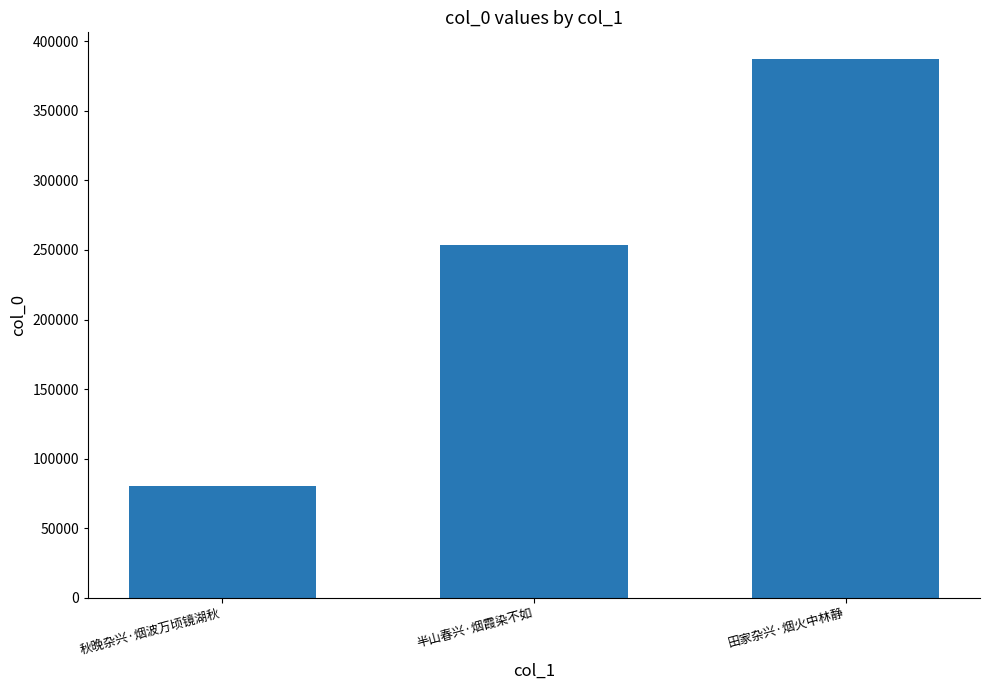

How many bars are there in total?

3